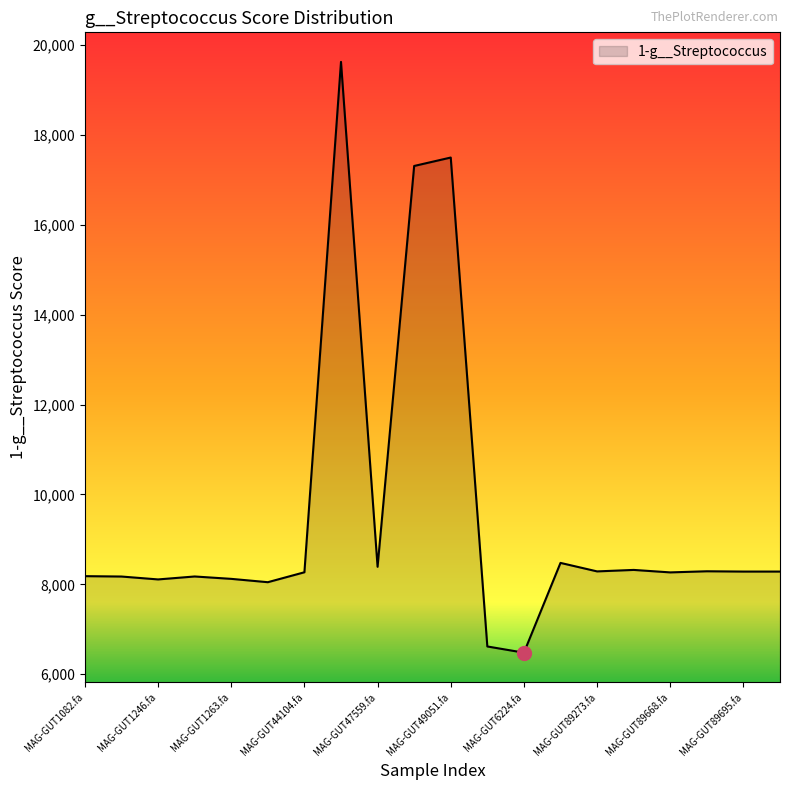

What is the sum of all values?

191204.4